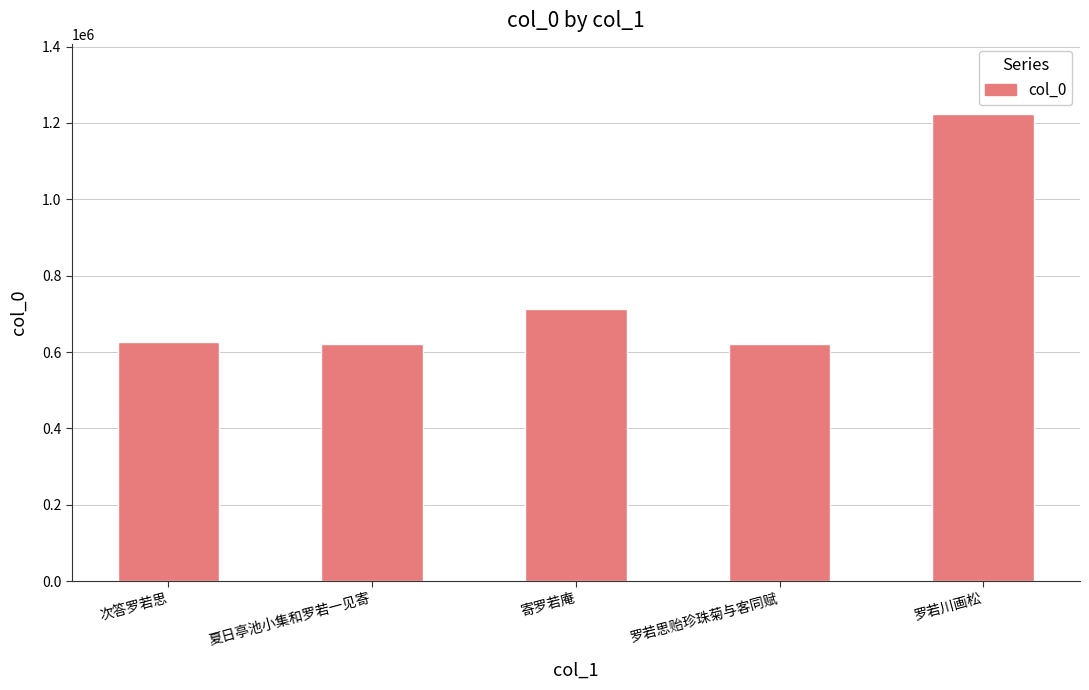

True or false: the data shows 936059 at 夏日亭池小集和罗若一见寄.

False